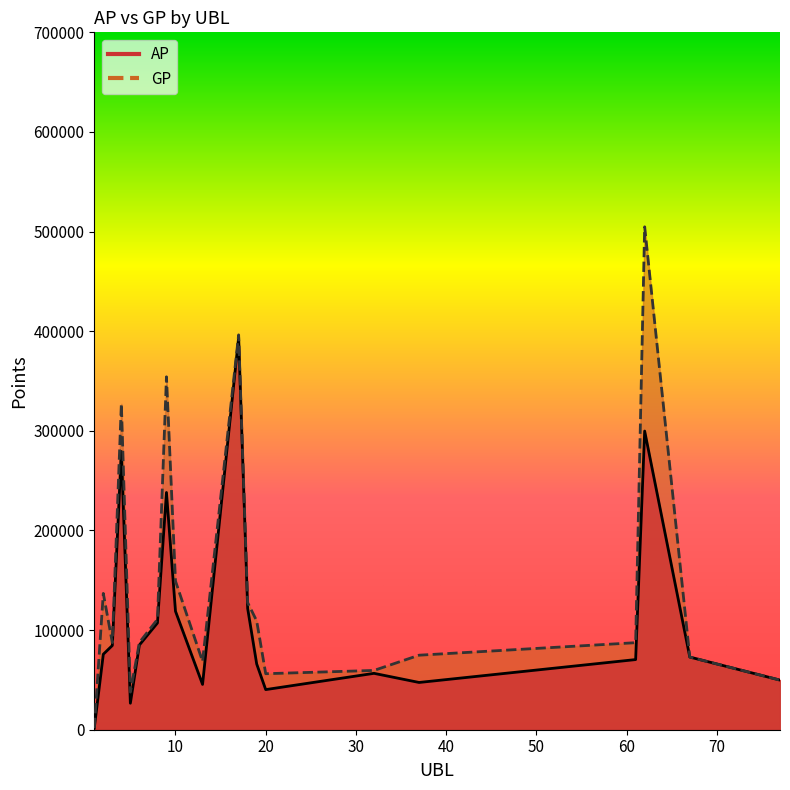

At which category does AP reach its first local valley?

5